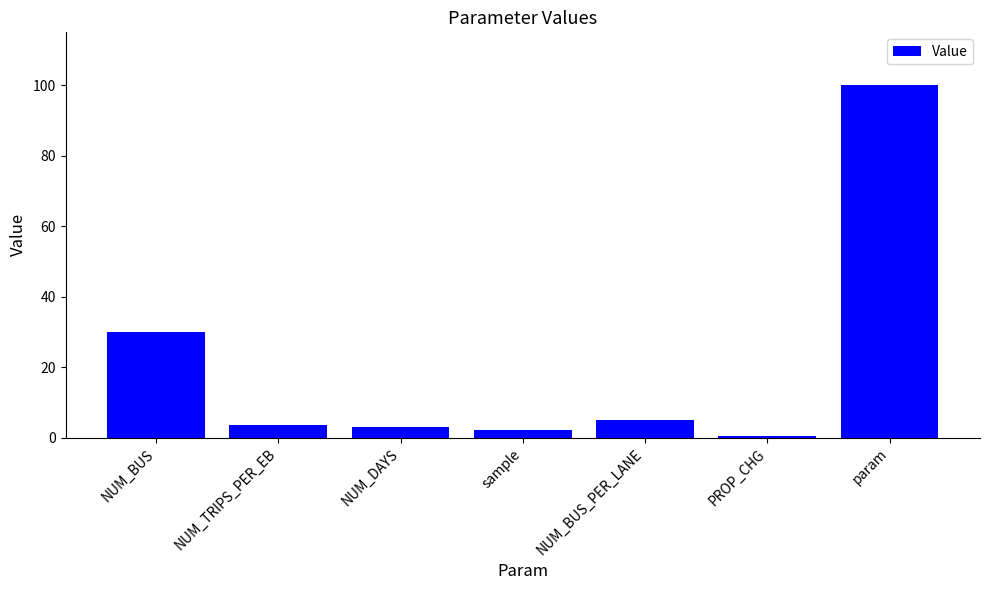

At which label is the value closest to 50?

NUM_BUS